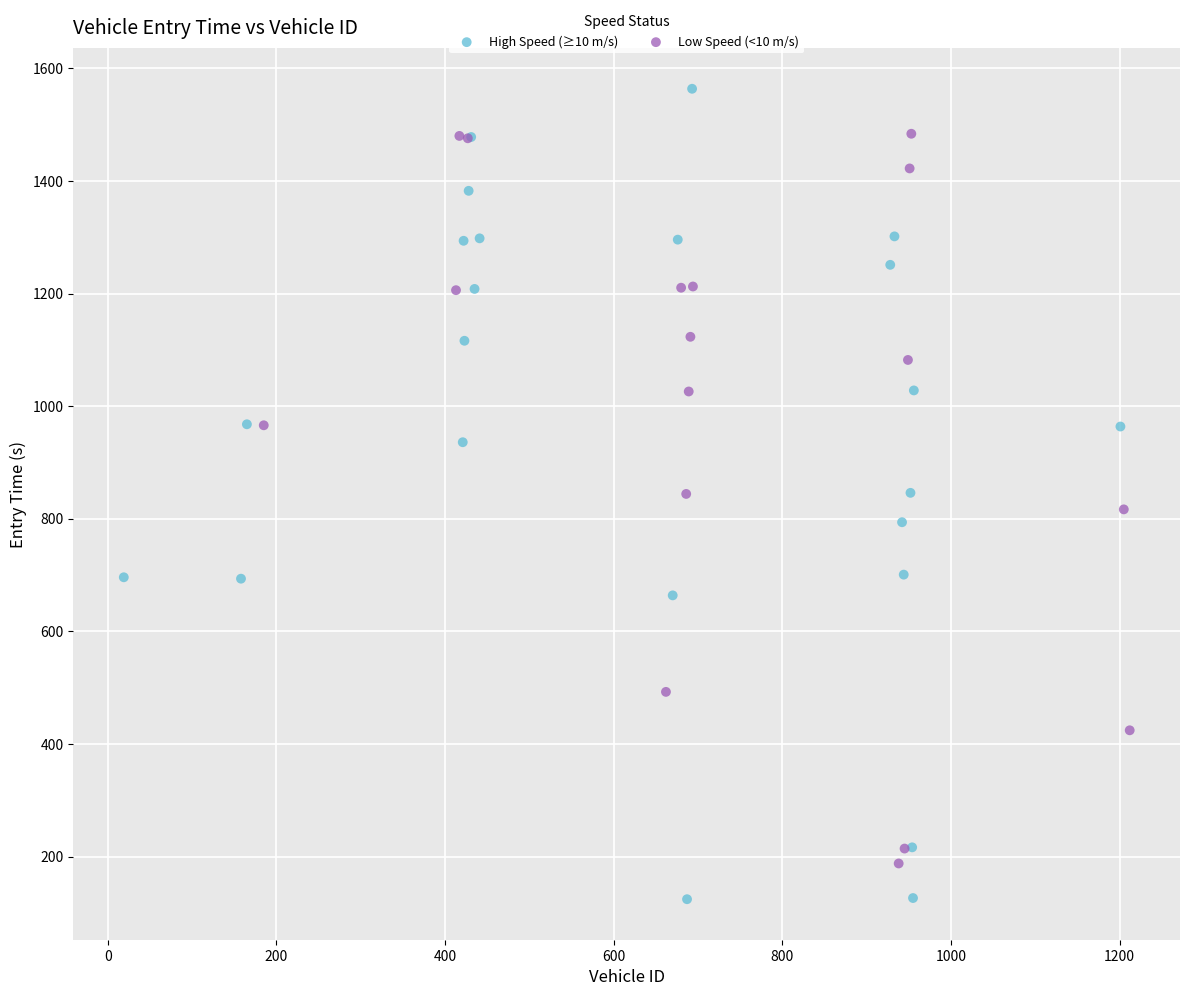

Which series reaches the minimum Y coordinate?

High Speed (≥10 m/s)